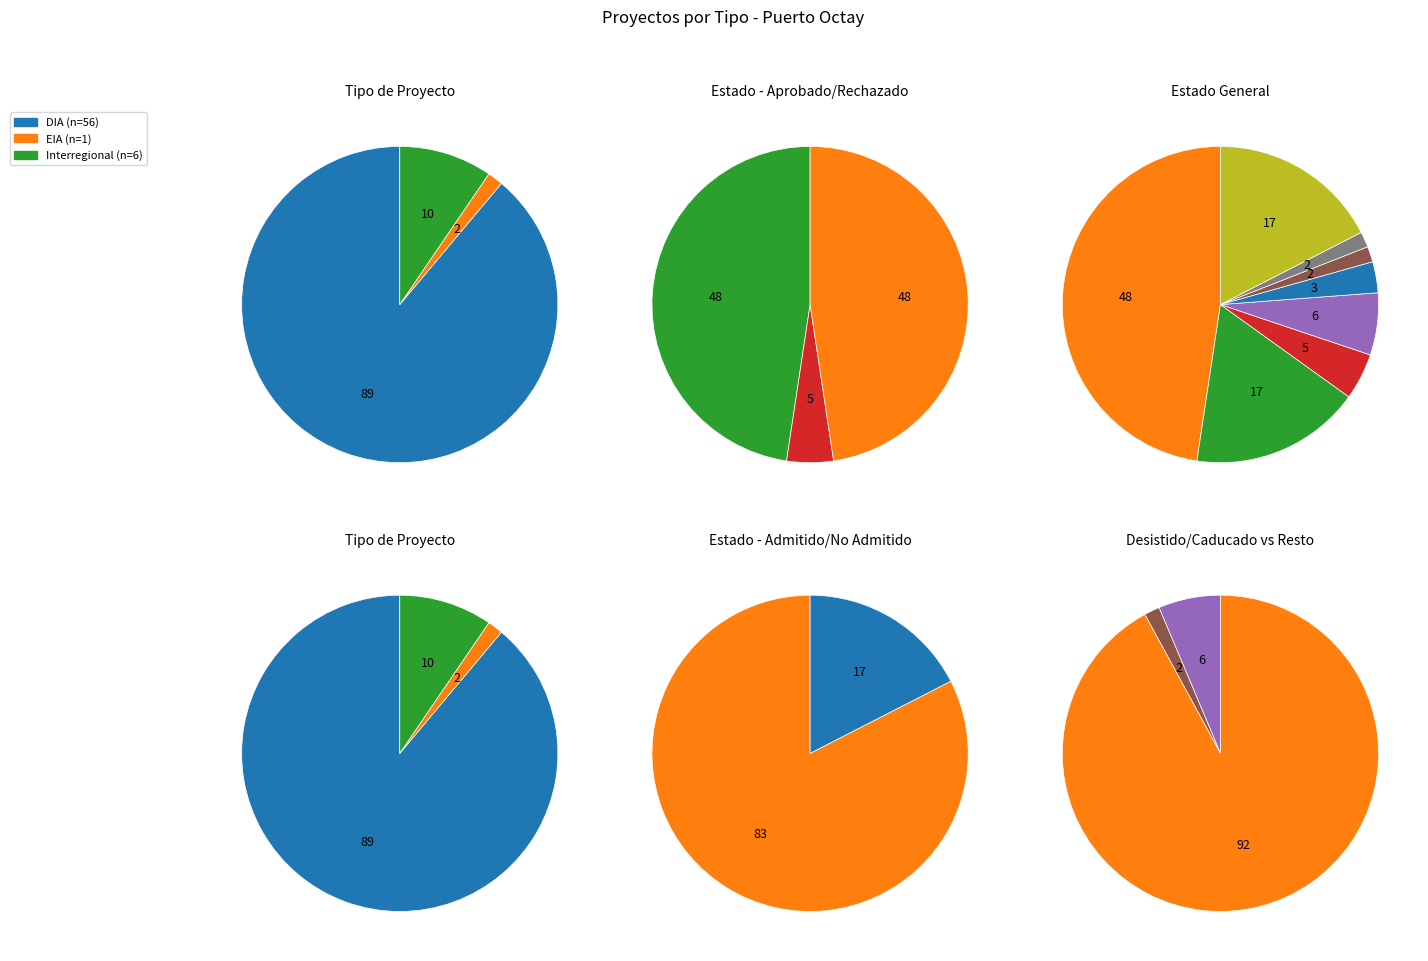

The Interregional slice represents 10% of the pie. True or false?

True